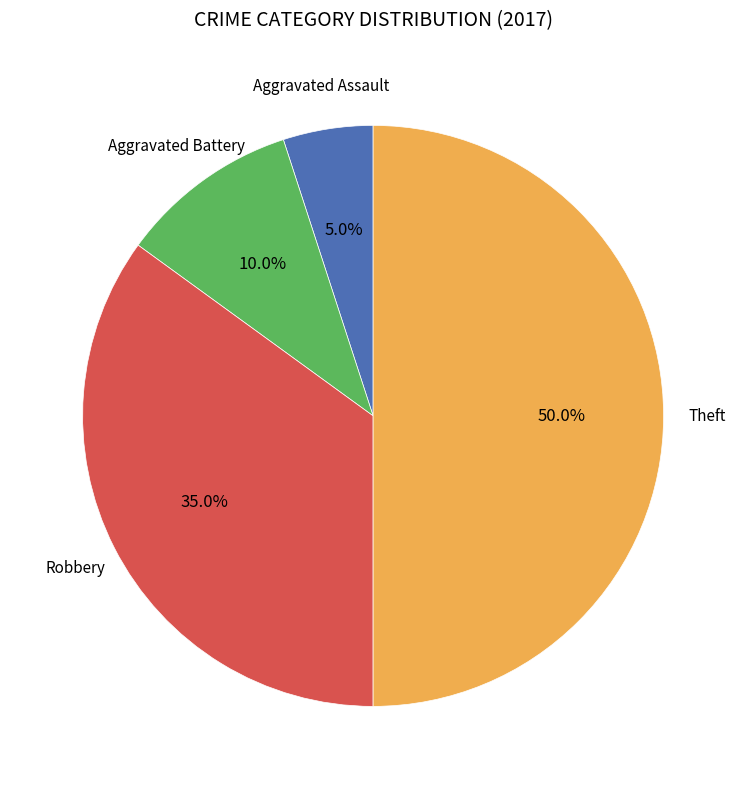

How many slices are in this pie chart?

4